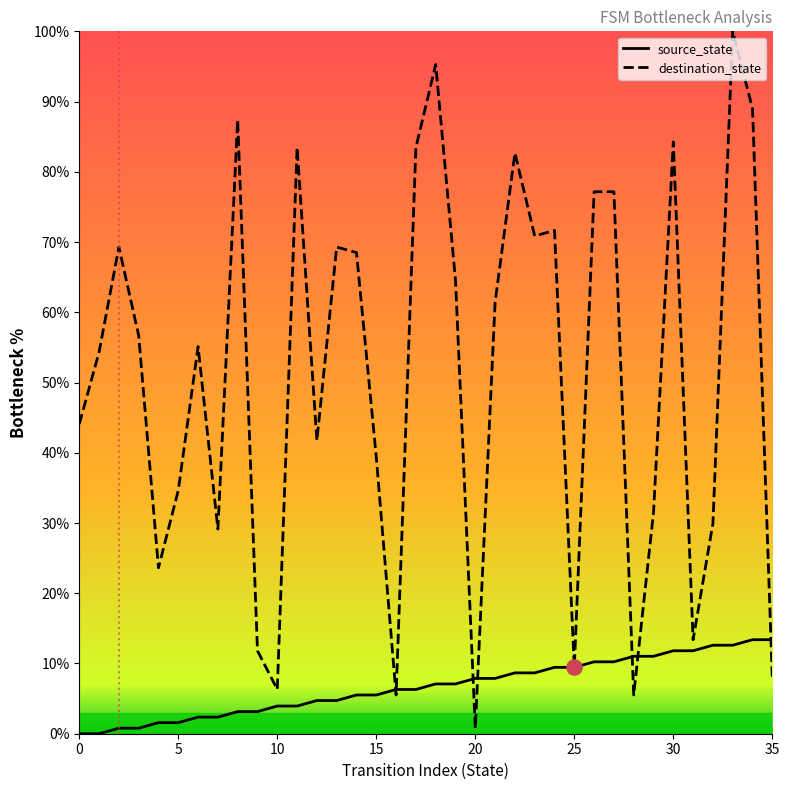

At how many categories does at least one series exceed 14?

28